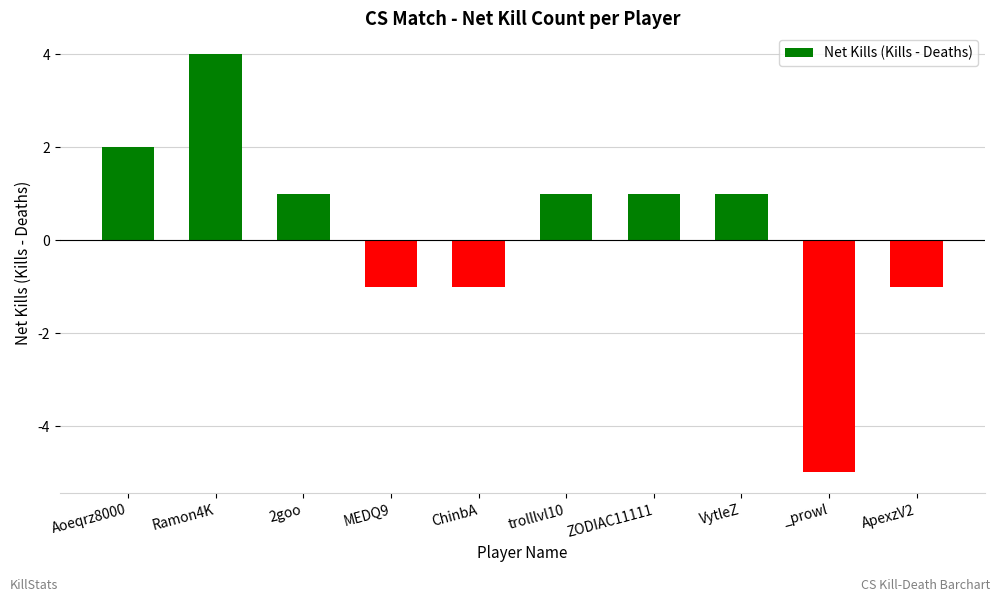

What is the value of the 9th bar from the left?

-5